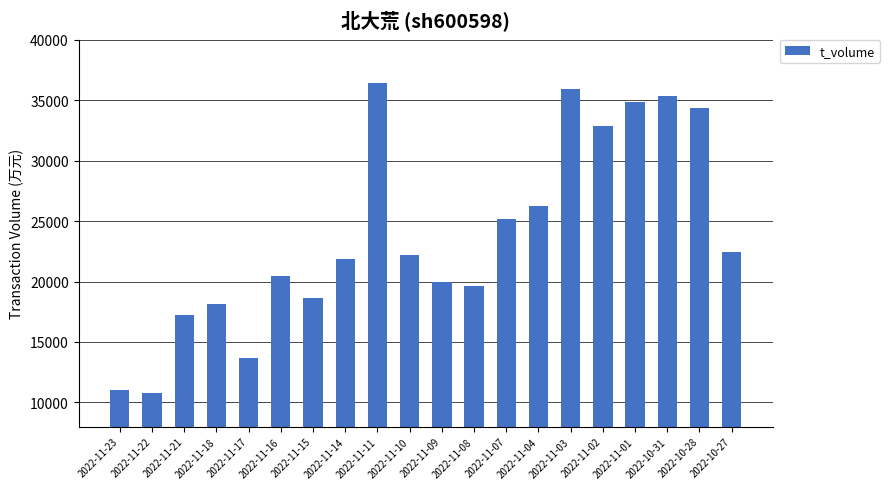

What is the value of the 4th bar from the left?

18153